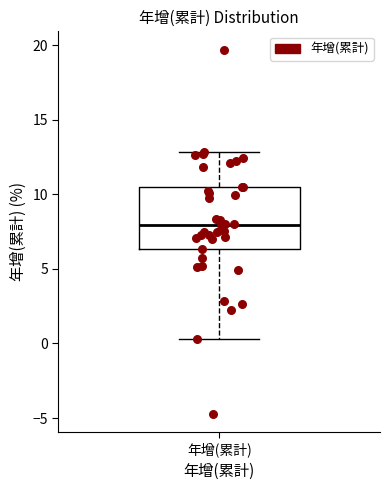

Where is the lower edge of the box for 年增(累計) on the y-axis? The values are not printed on the chart, so give them approximately, as read against the axis.

6.5